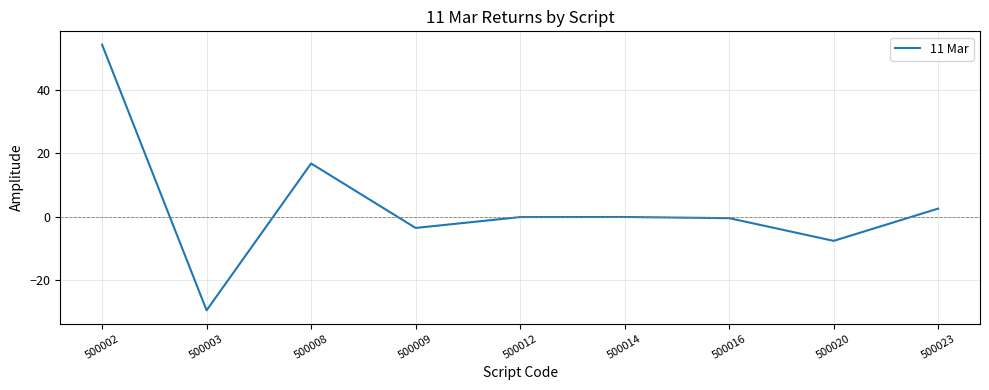

Is this an area chart (filled region under the line)?

No